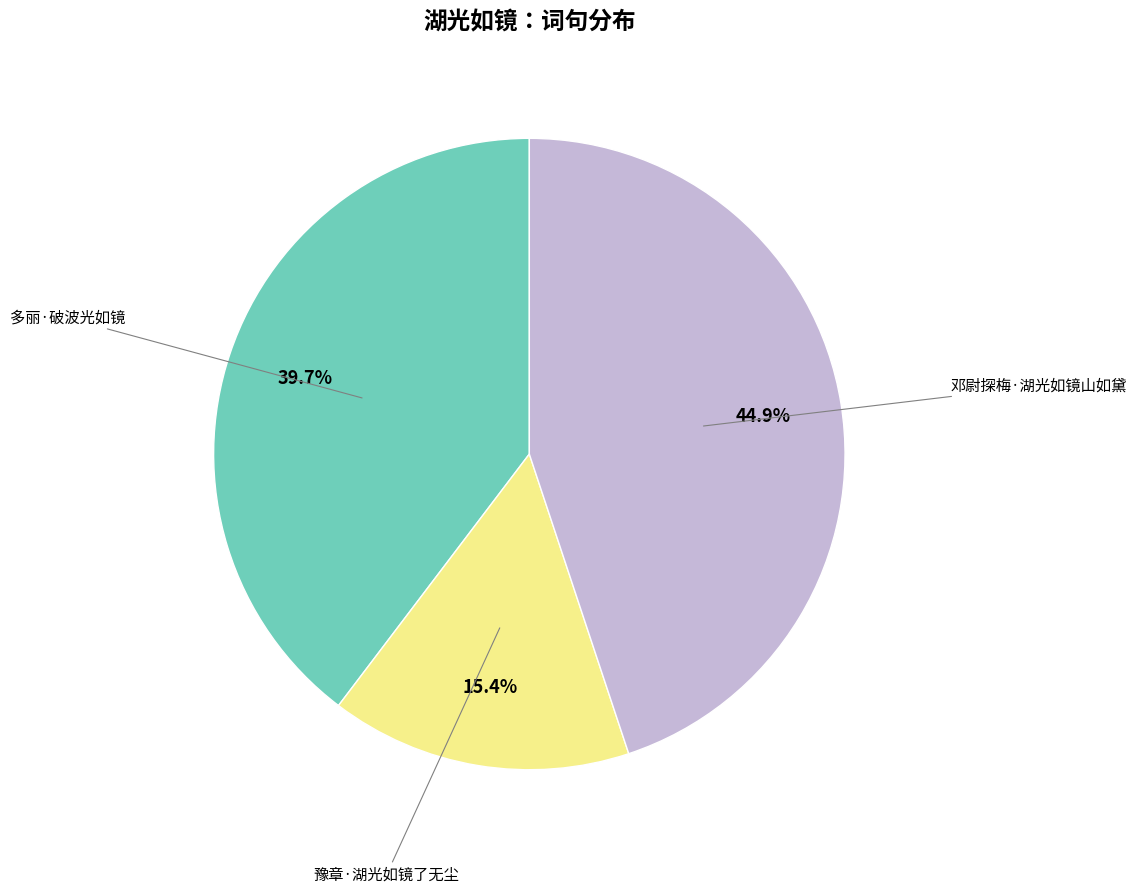

Is there a majority slice in this chart?

No